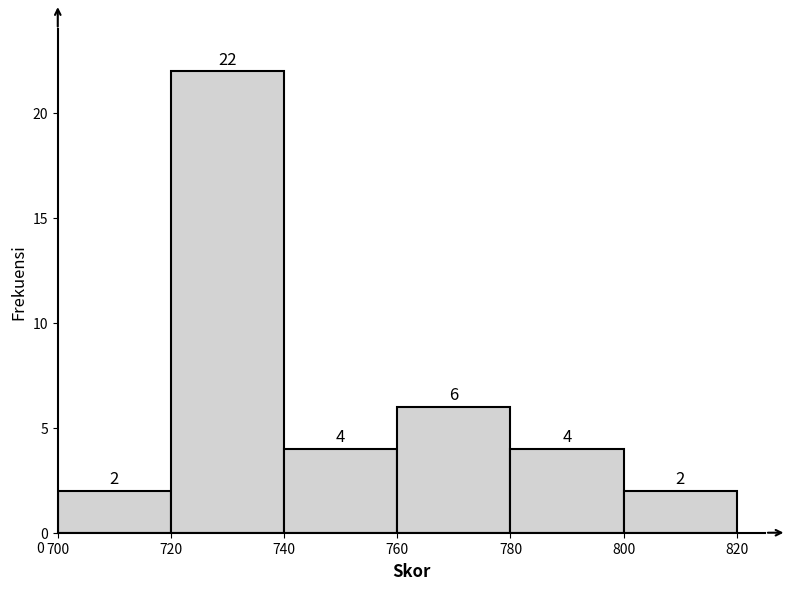

Reading left to right, transcribe this chart: for each bar, give the range it covers on the x-axis and its height.

700 to 720: 2
720 to 740: 22
740 to 760: 4
760 to 780: 6
780 to 800: 4
800 to 820: 2